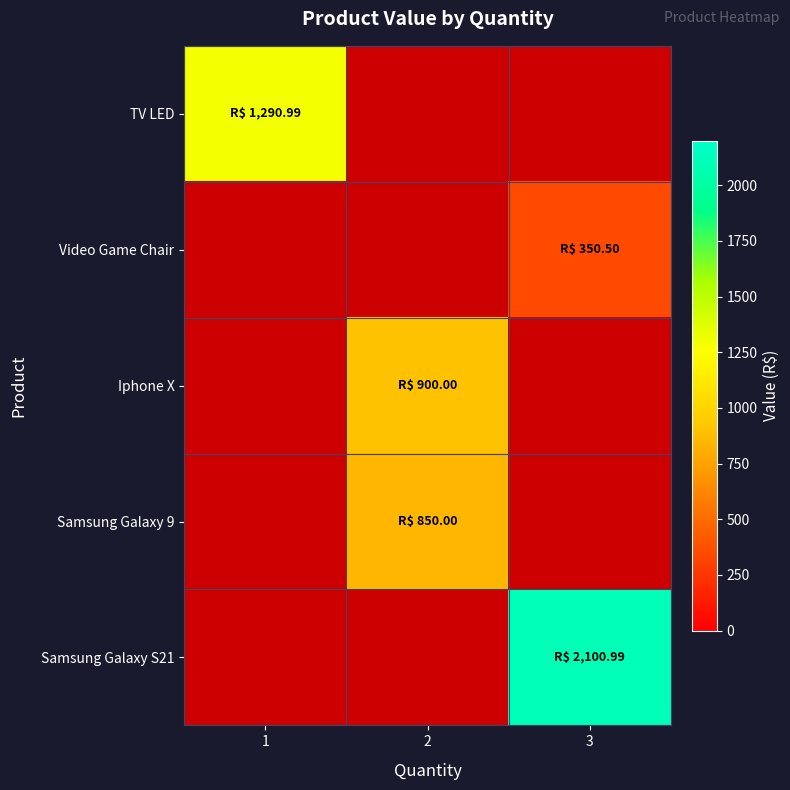

Is it true that Samsung Galaxy S21 equals 2101.0 at 3?

True